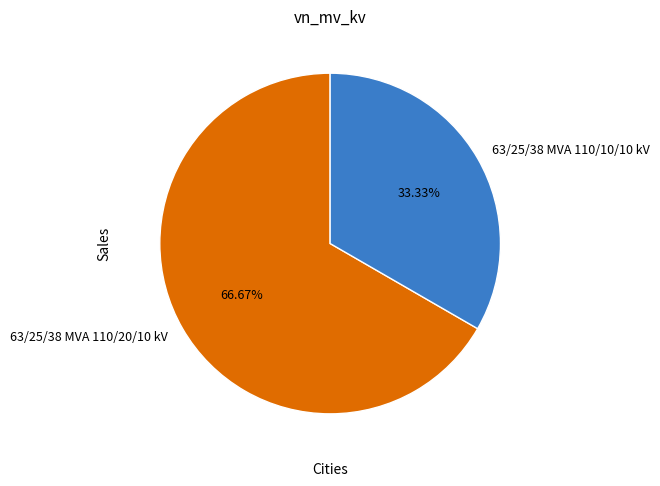

Which category has the smallest portion of the pie?

63/25/38 MVA 110/10/10 kV